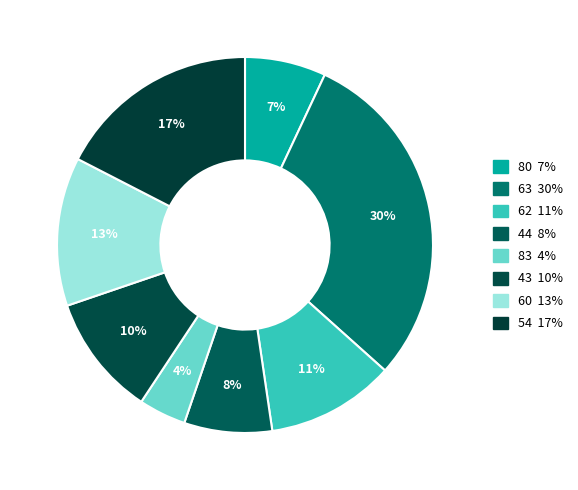

What is the smallest slice in the pie chart?

83